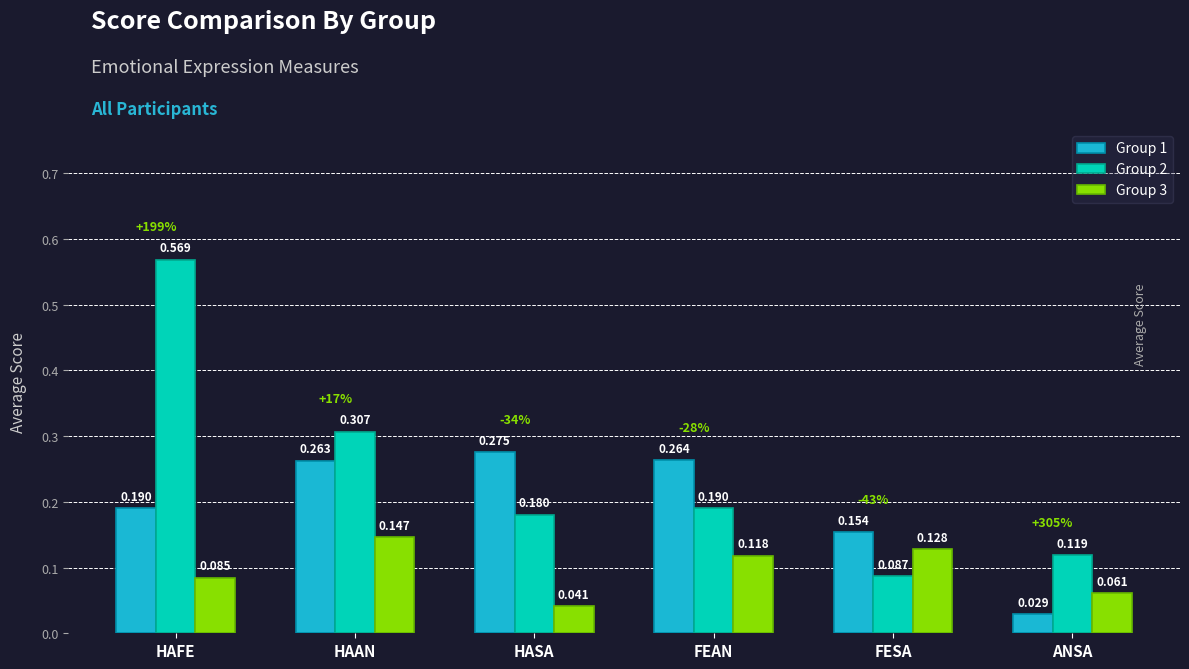

At which category is the sum across all series the highest?

HAFE